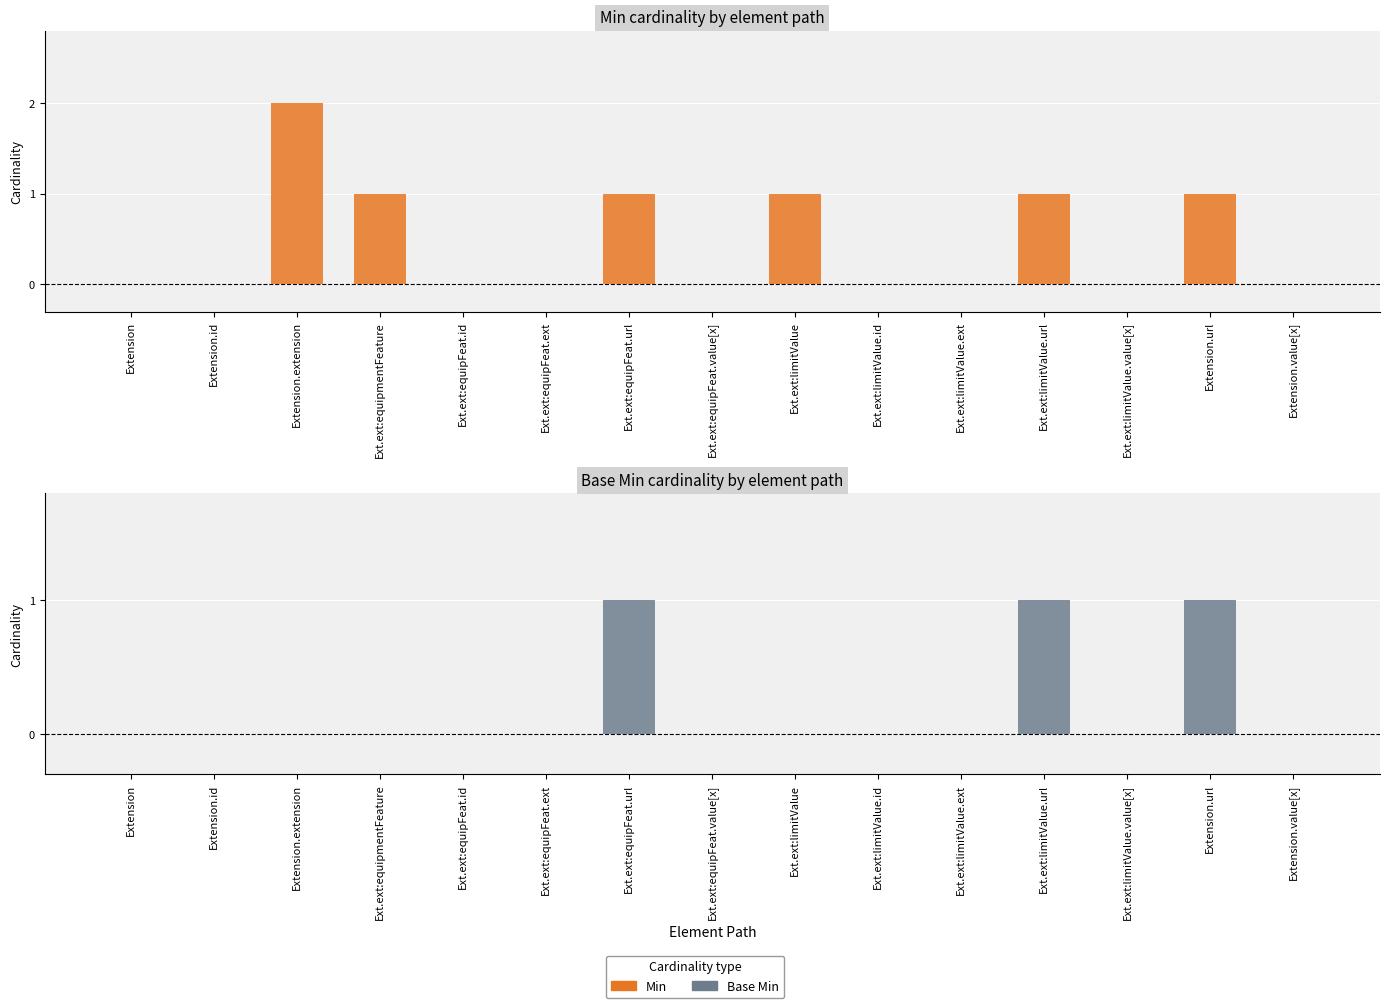

Does the chart contain stacked bars?

No